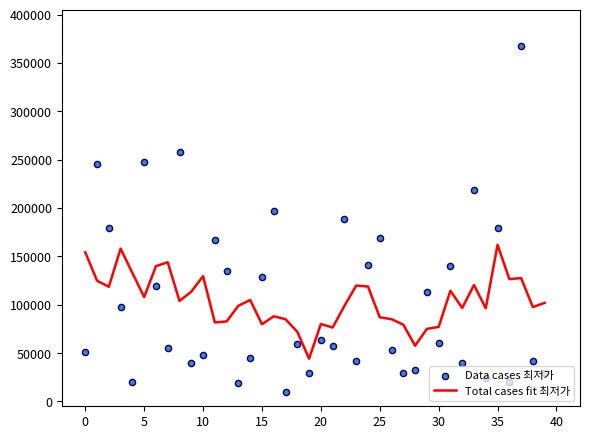

What is the total value across all series at 19?

74110